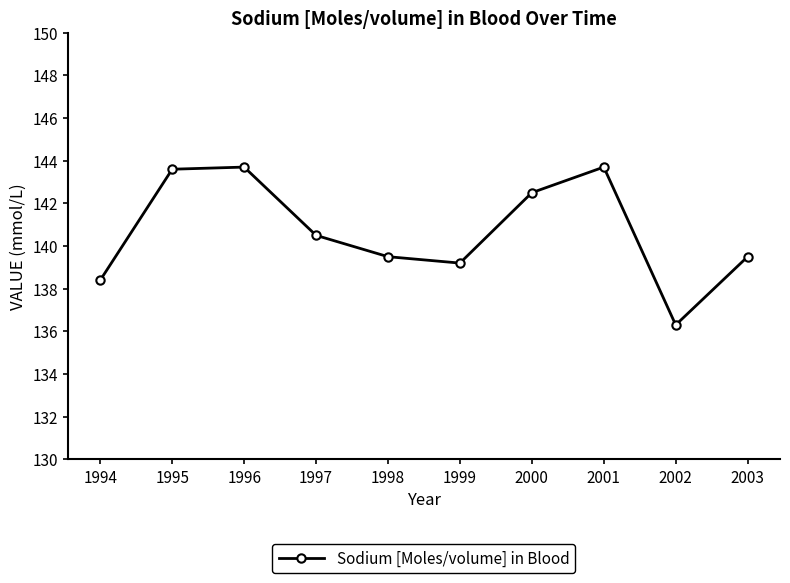

What is the difference between the maximum and minimum values?

7.4